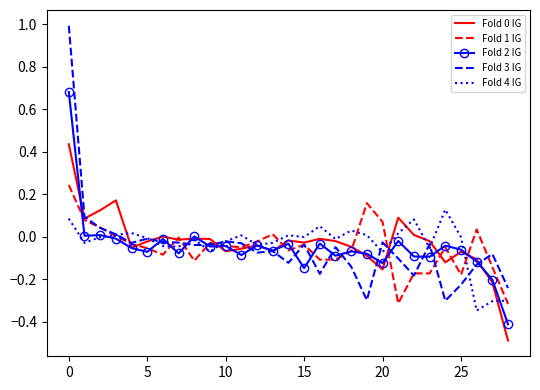

What is the smallest value displayed?

-0.5